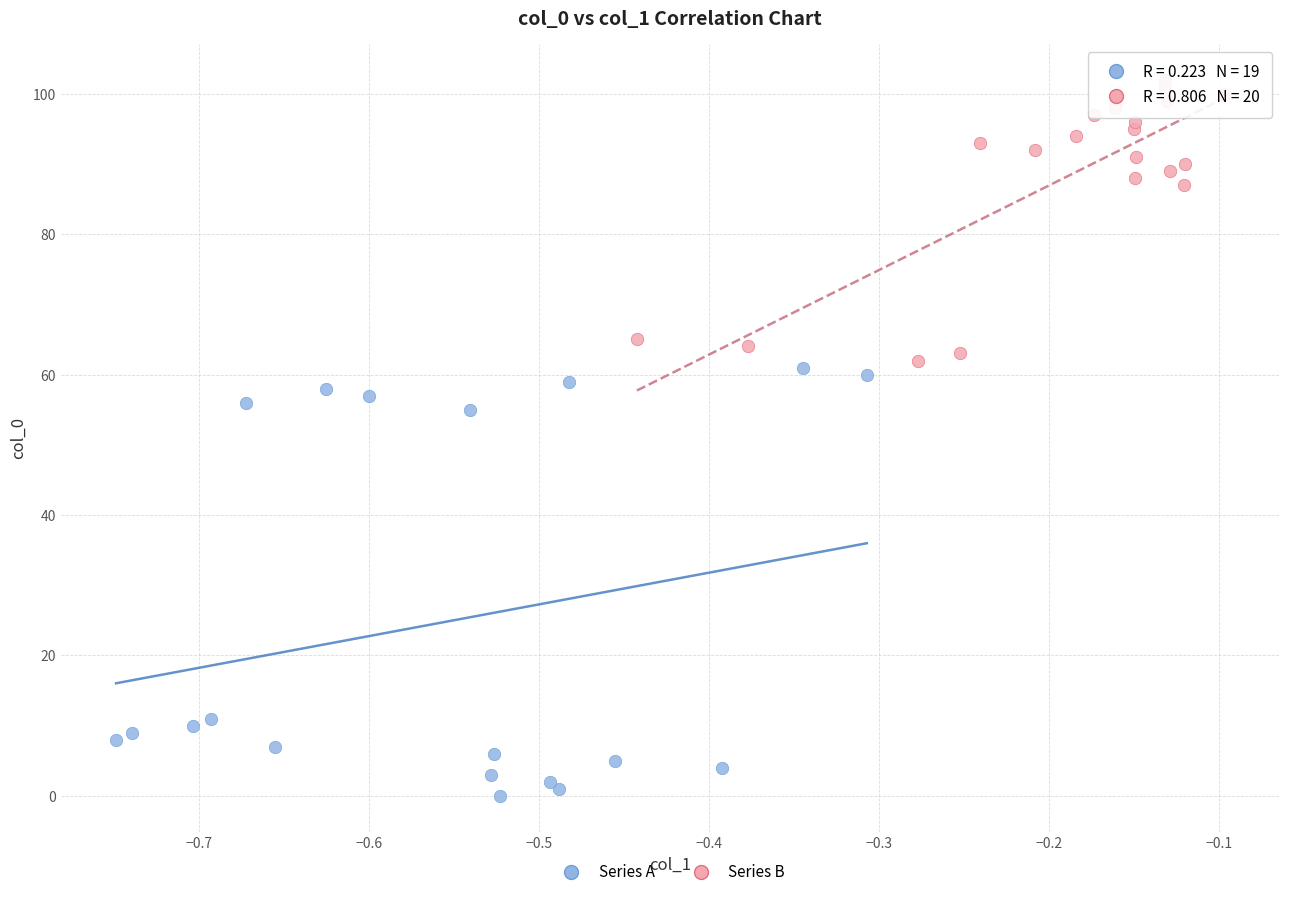

Which series contains the lowest Y value?

Series A